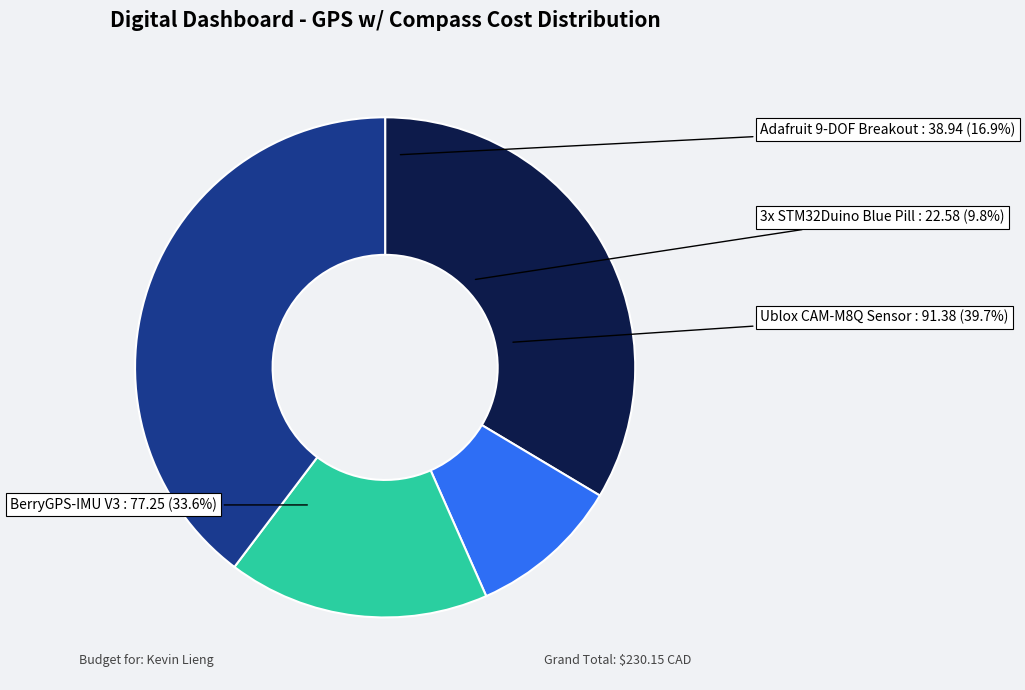

To the nearest percent, what is the combined percentage of Ublox CAM-M8Q Sensor and 3x STM32Duino Blue Pill?

50%